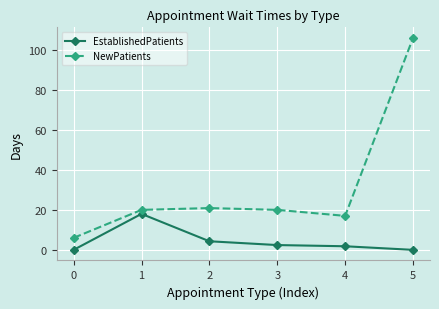

Count the number of data series in this chart.

2